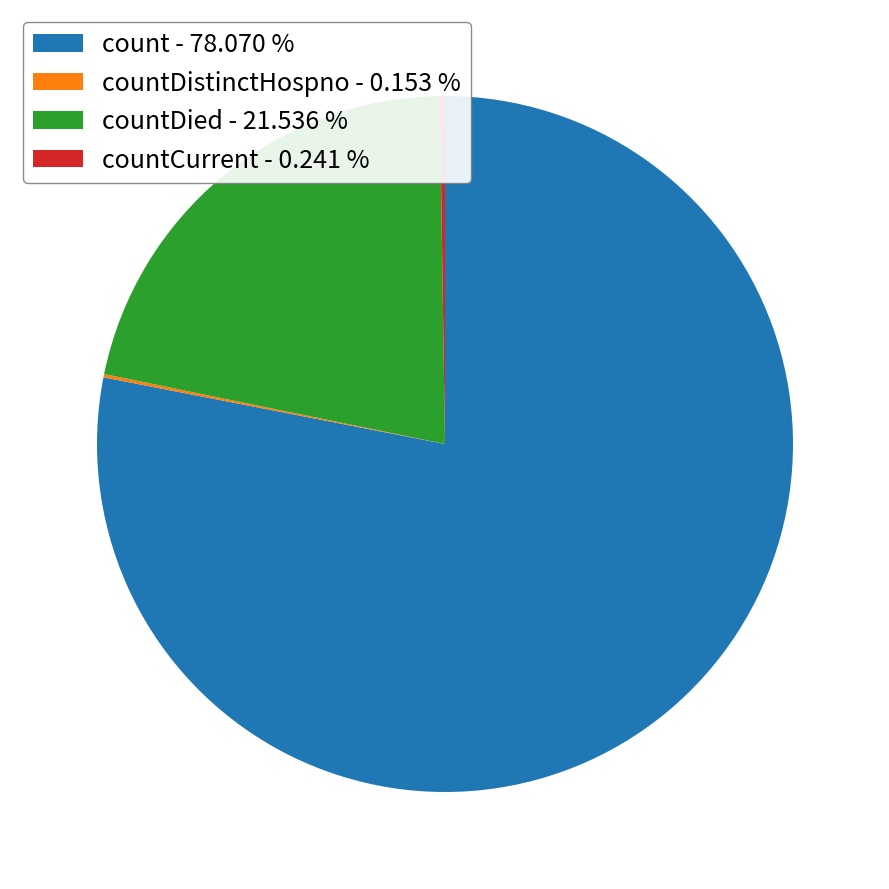

Which category accounts for the majority?

count - 78.070 %